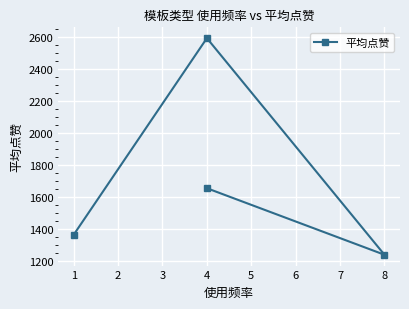

What is the maximum value shown in the chart?

2590